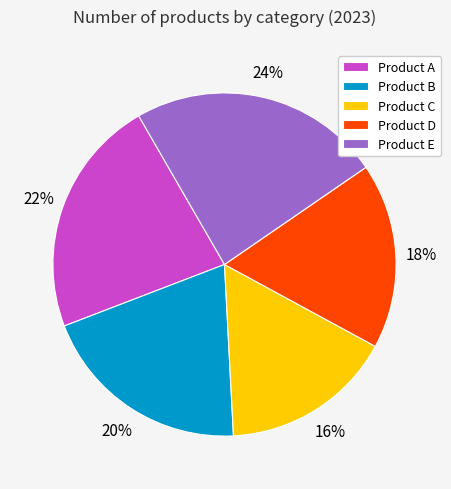

Is the sum of Product C and Product D greater than half?

No